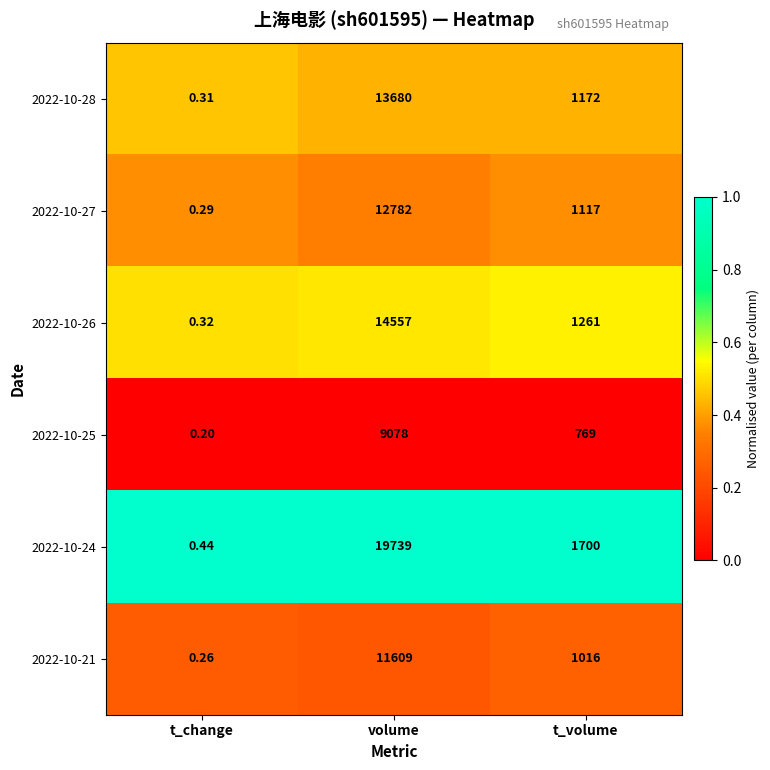

Which label corresponds to the smallest value in the chart?

t_change